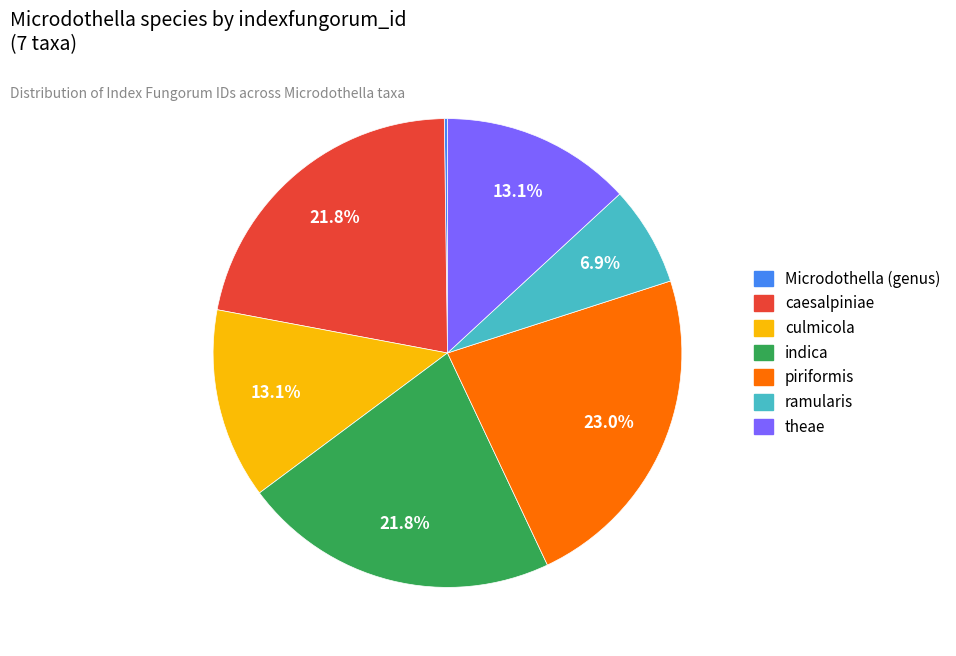

Which slice is the largest?

piriformis